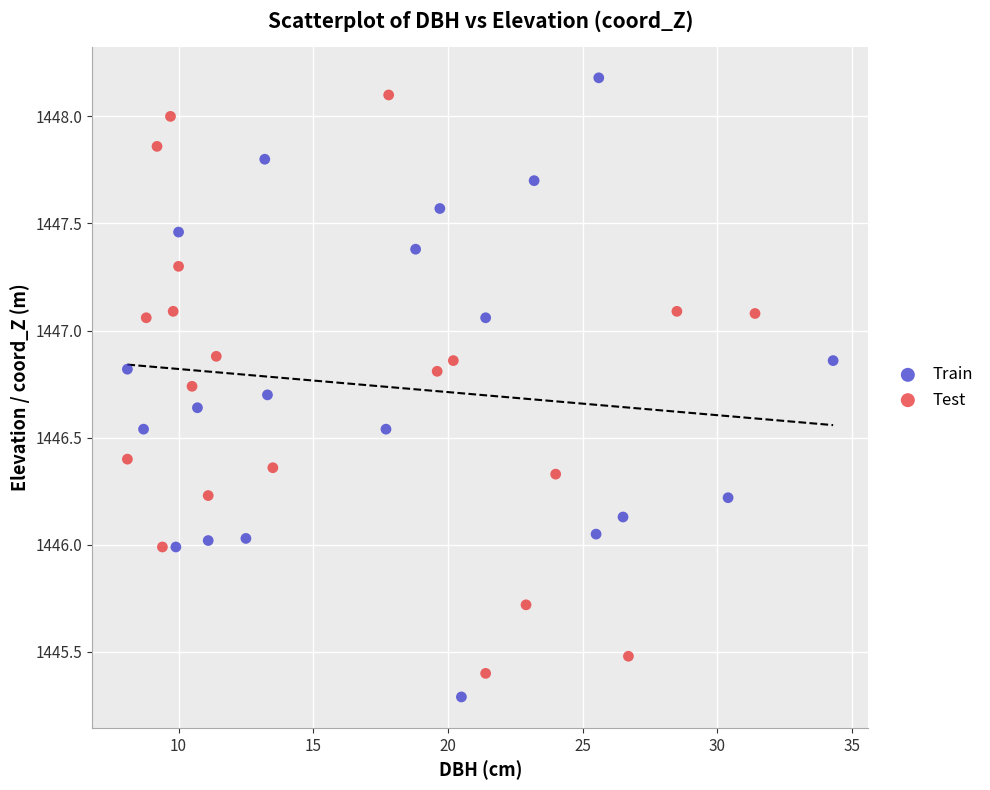

Which series reaches the minimum Y coordinate?

Train